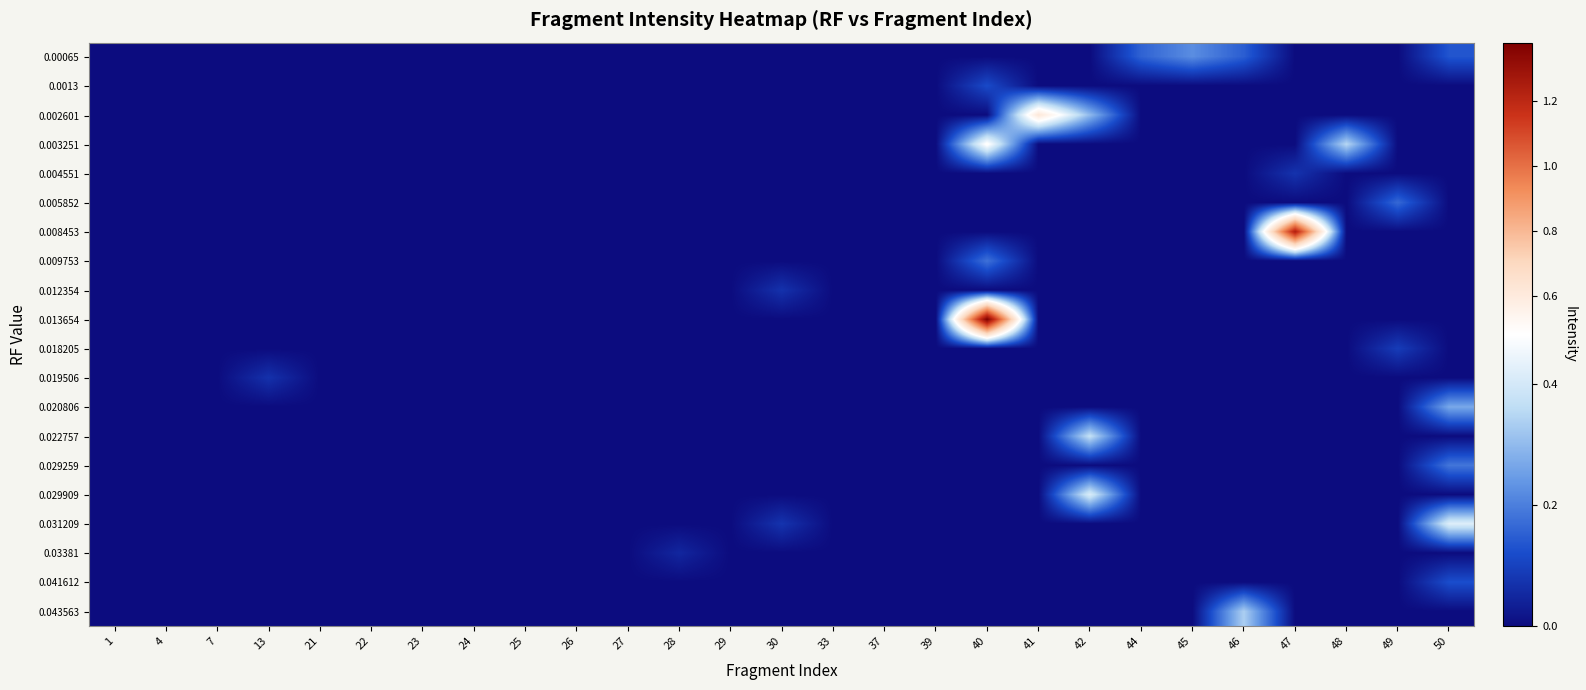

At how many categories does at least one series exceed 0?

13